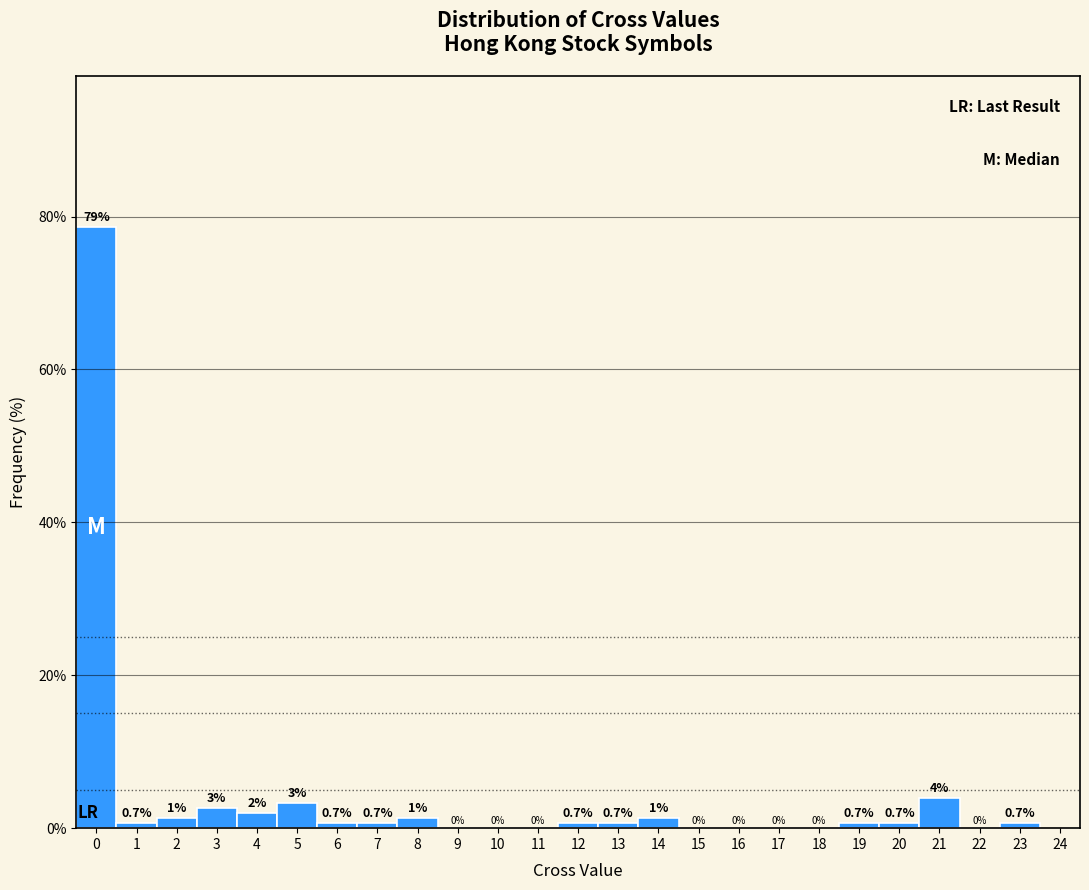

Over which range of the x-axis is the bar tallest?

-0.5 to 0.5